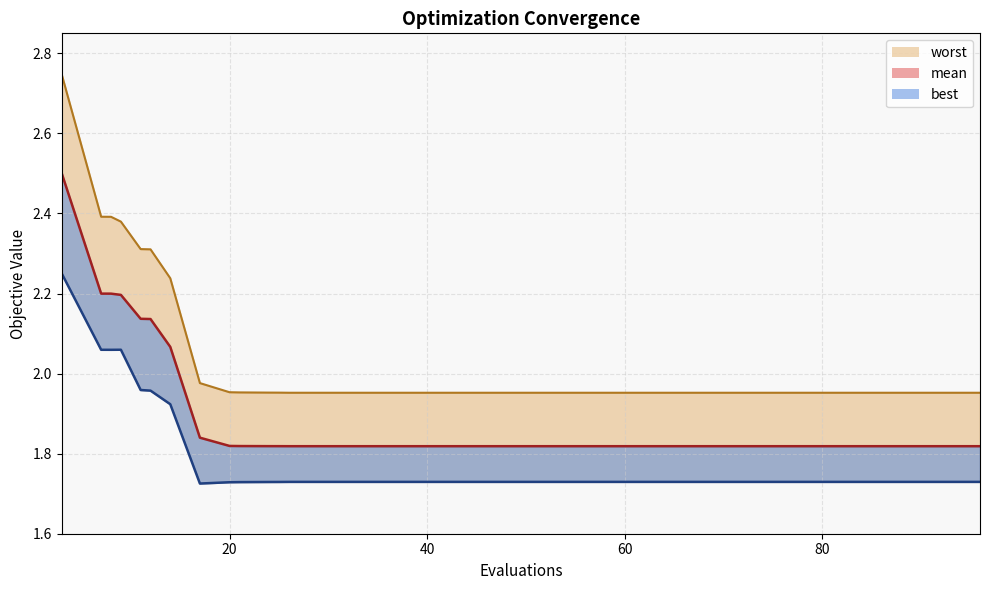

True or false: there are more than 0 points higher than both neighbors.

False